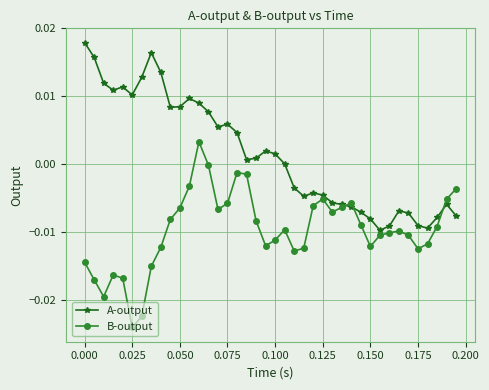

After their last crossing, which series has the higher values: B-output or A-output?

B-output